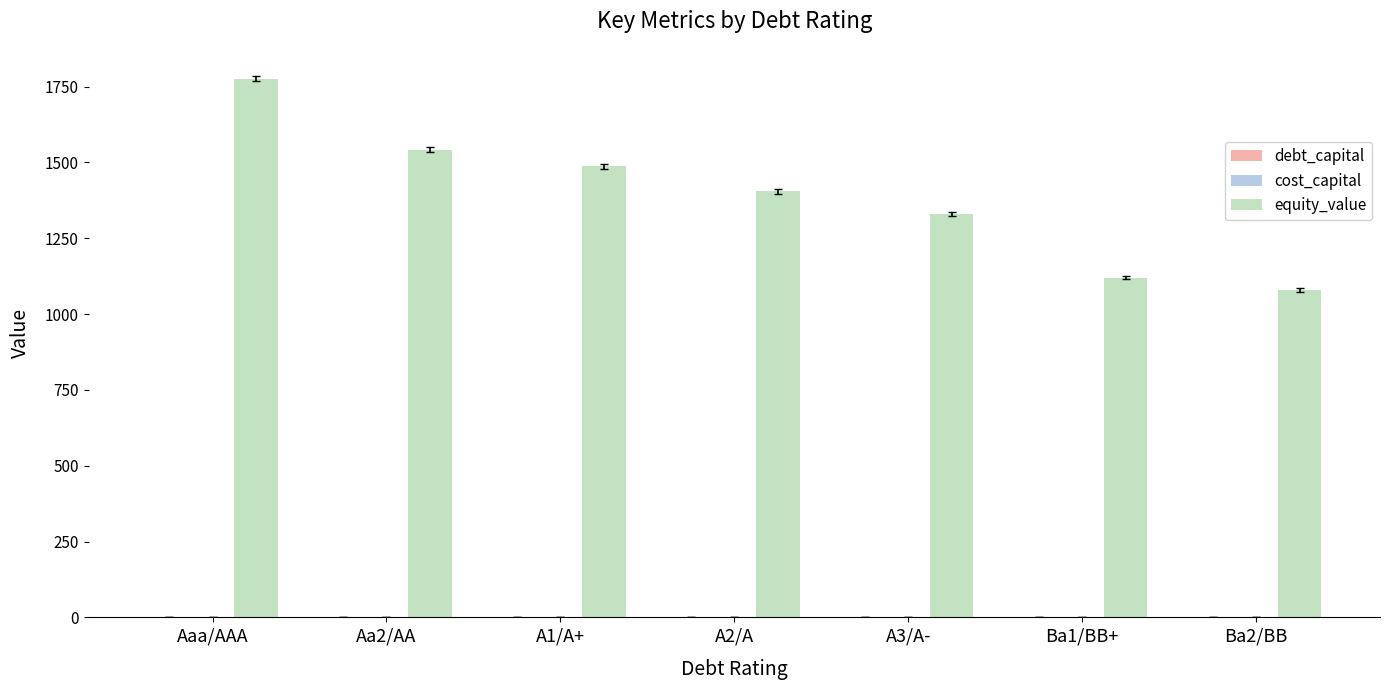

At which category is the sum across all series the highest?

Aaa/AAA